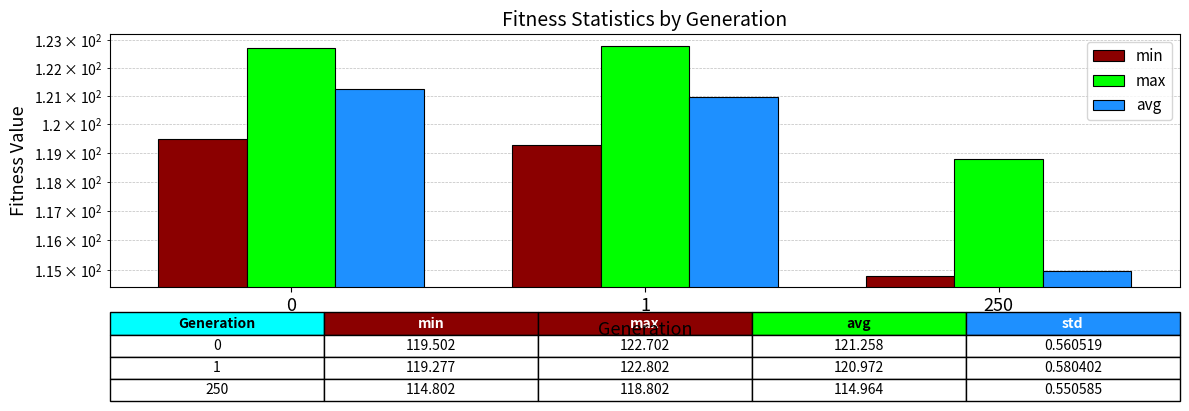

What is the total value across all series at 0?

363.5